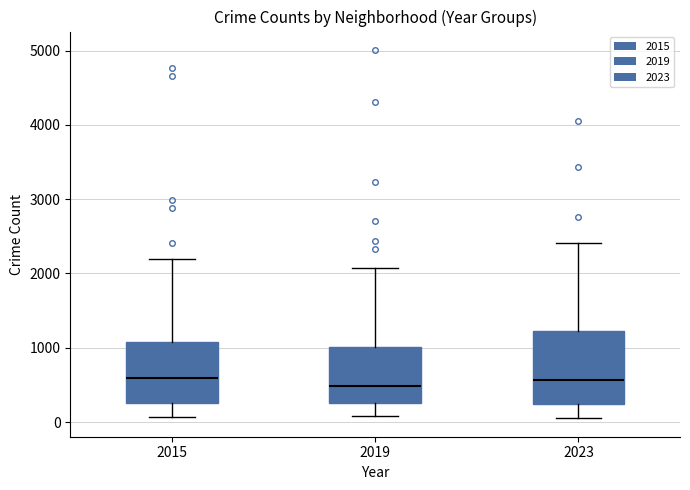

Reading left to right, read every box against the y-axis: the position of its median line, the range the box covers, and the ends of its whiskers. The values are not printed on the chart, so give them approximately, as read against the axis.

2015: median 600, box 300 to 1100, whiskers 100 to 2200
2019: median 500, box 300 to 1000, whiskers 100 to 2100
2023: median 600, box 200 to 1200, whiskers 100 to 2400